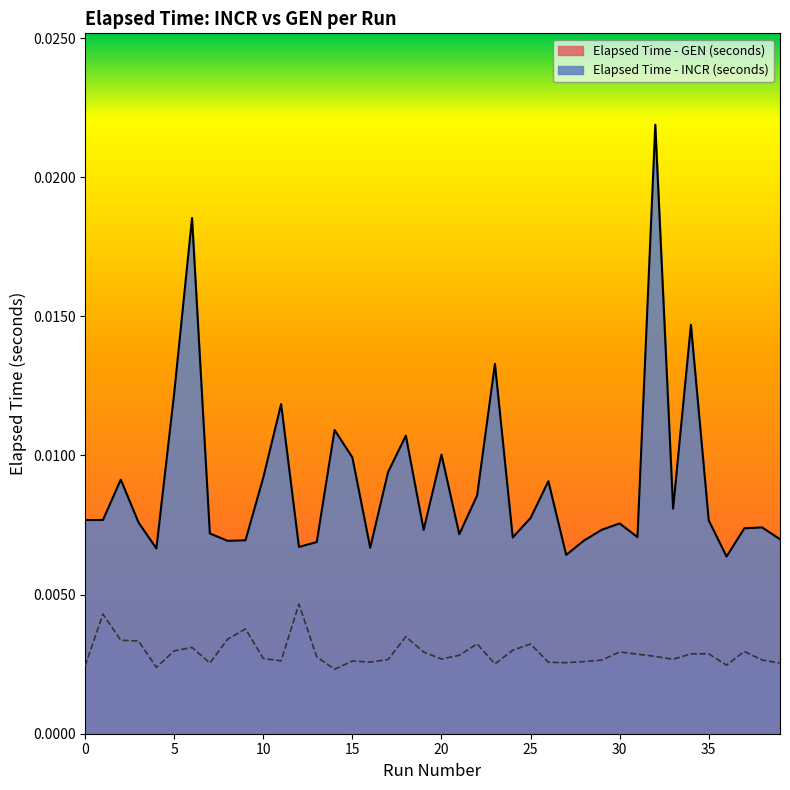

Which series has the largest range (max minus min)?

Elapsed Time - INCR (seconds)